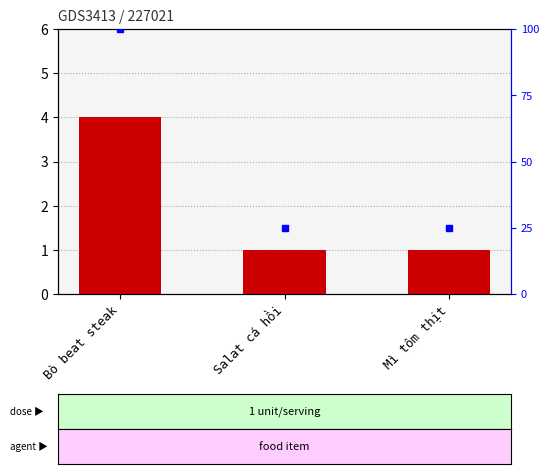

Is the value of Số lượng at Bò beat steak greater than the value of percentile rank within the sample at Mì tôm thịt?

No